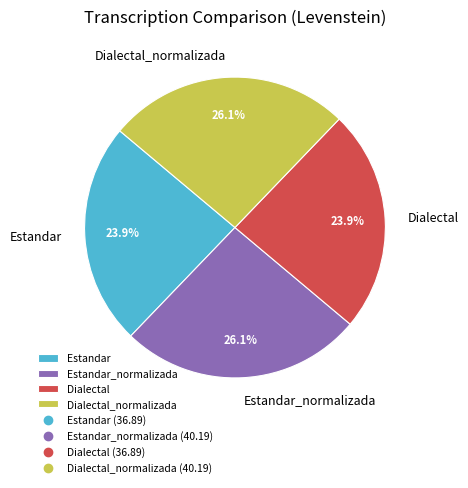

What percentage is the Dialectal_normalizada slice, to the nearest percent?

26%